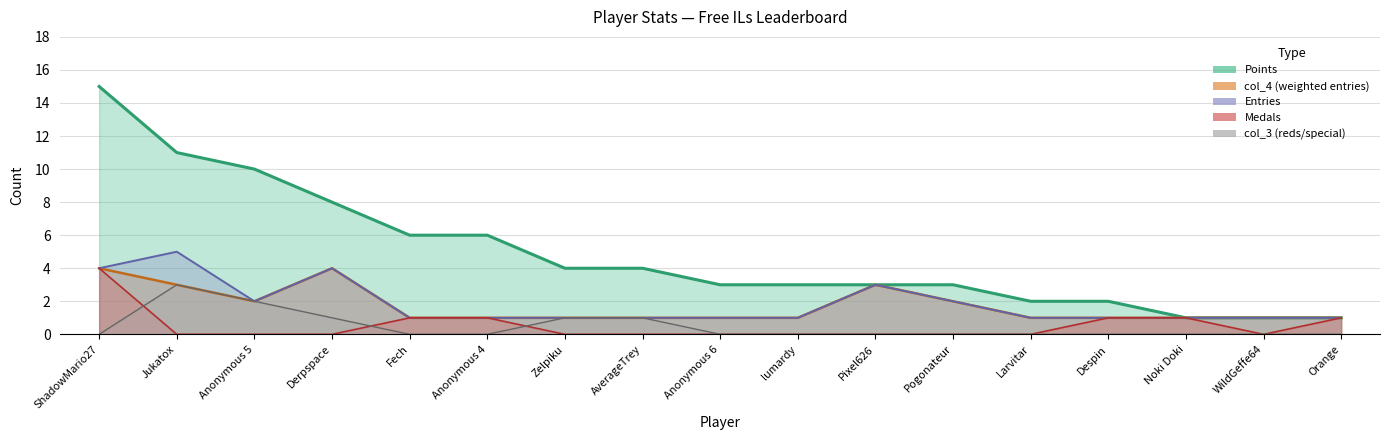

True or false: Points has a value of 25 at ShadowMario27.

False